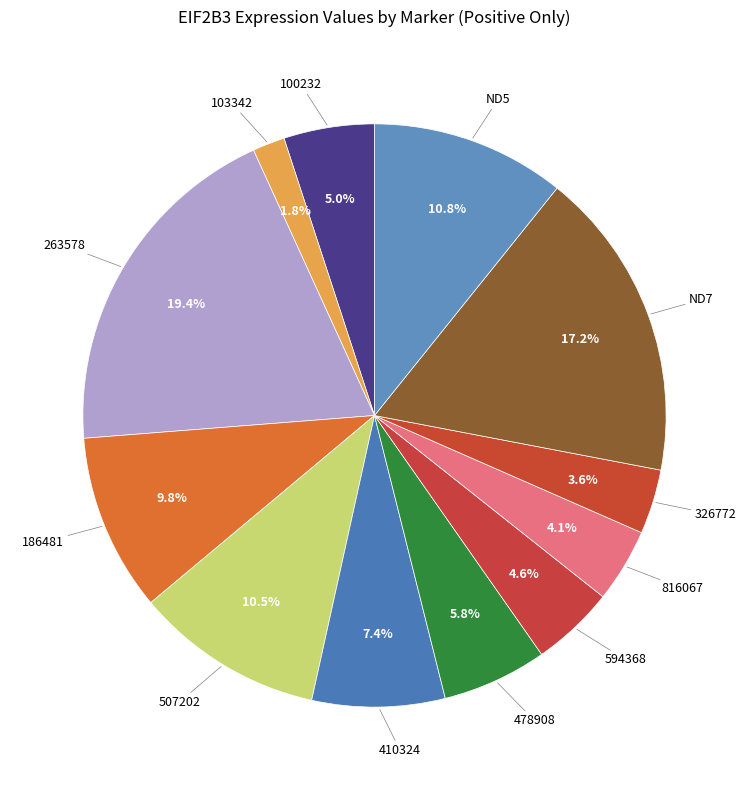

Is it true that 410324 is 7% of the pie?

True